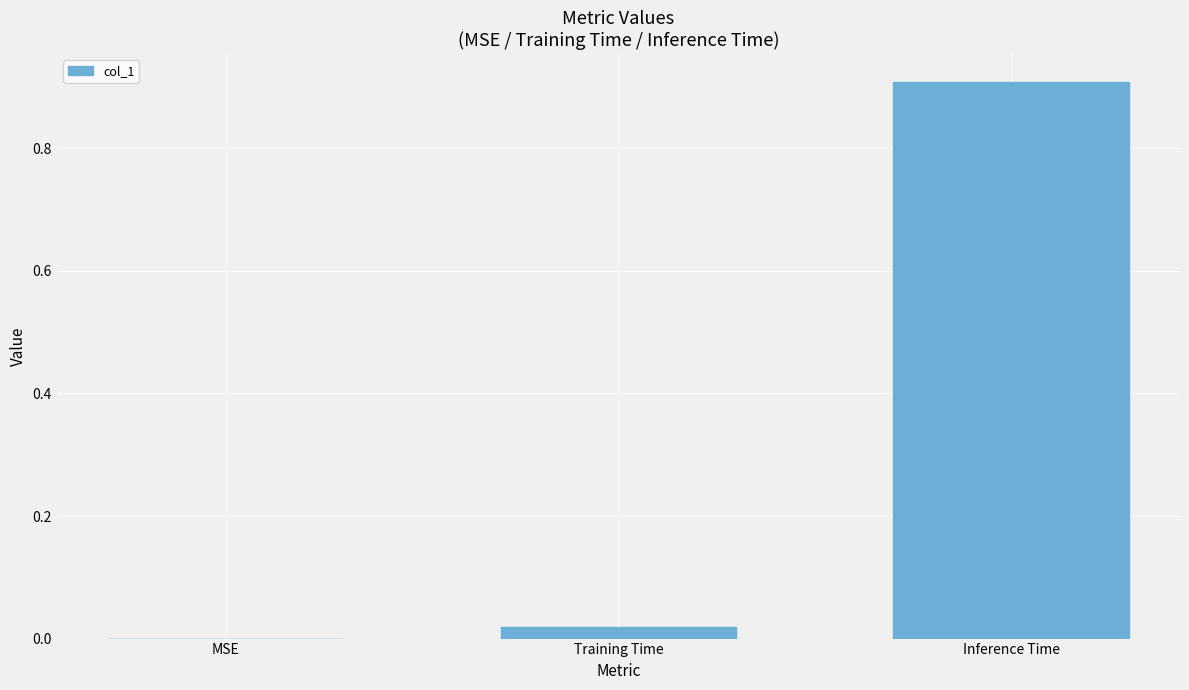

What is the sum of all values?

0.9